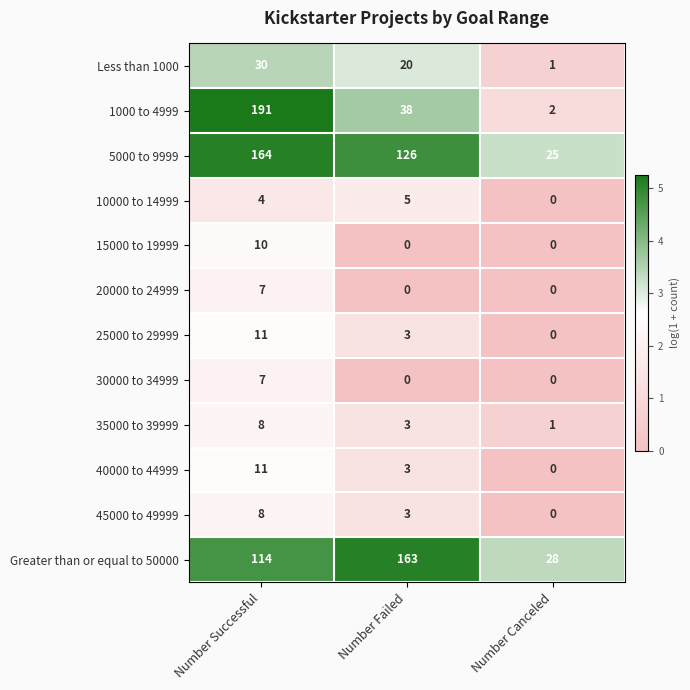

How many positive values does the 25000 to 29999 series have?

2